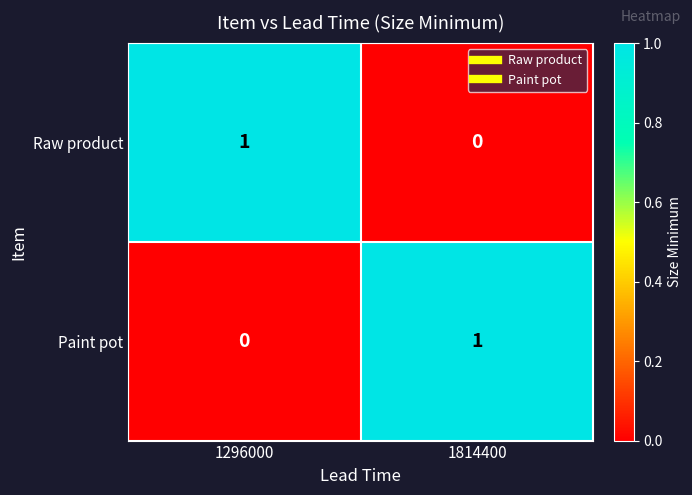

What is the total value across all series at 1296000?

1